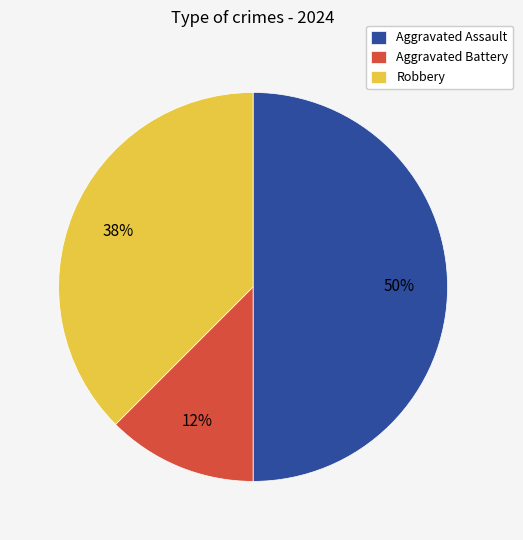

Which has a higher value, Aggravated Assault or Robbery?

Aggravated Assault